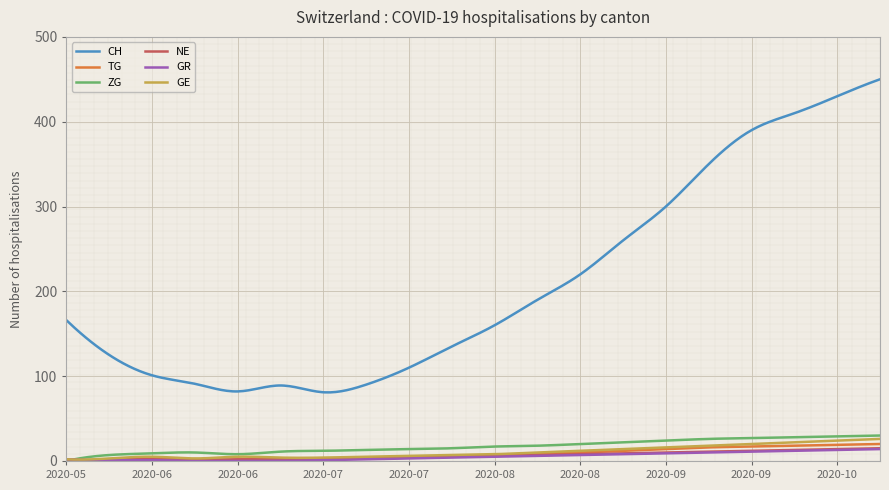

Which series has the largest total across all categories?

CH